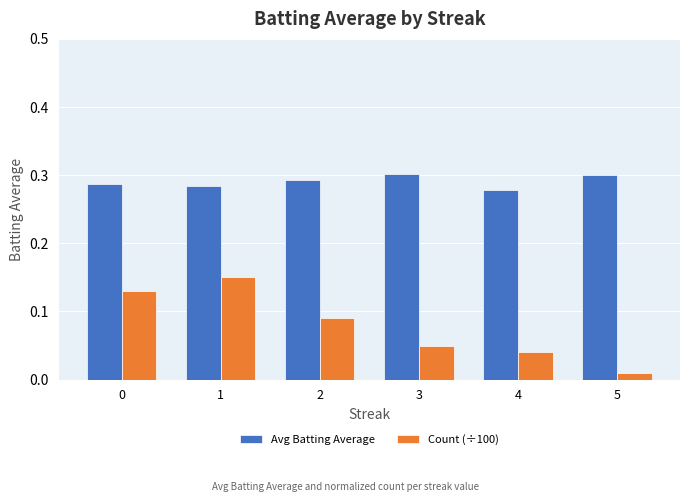

How many series are shown in this chart?

2